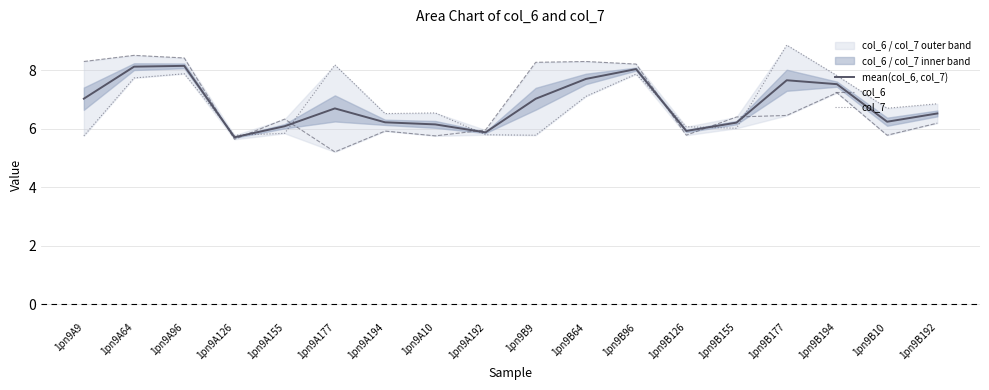

What is the spread (max minus min) of values at 1pn9B126?

0.3